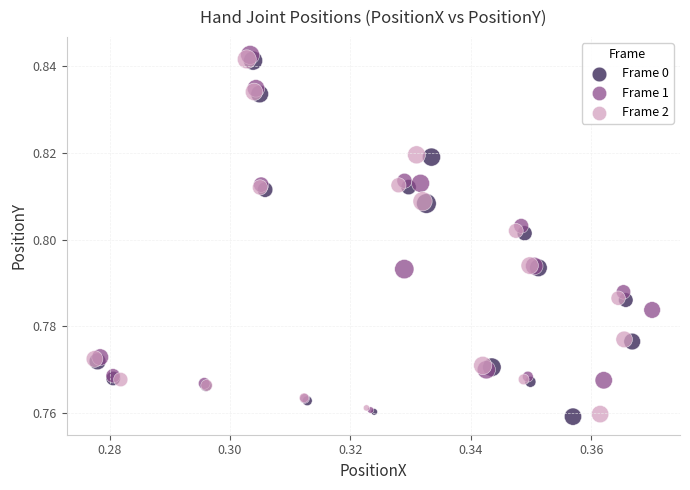

What are all the series names shown in the legend?

Frame 0, Frame 1, Frame 2